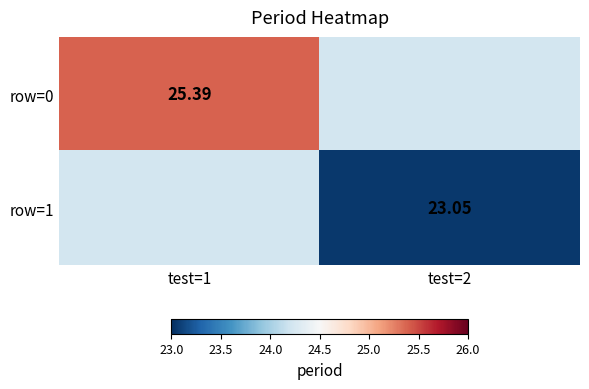

Is the value of row=1 at test=1 greater than the value of row=0 at test=2?

No